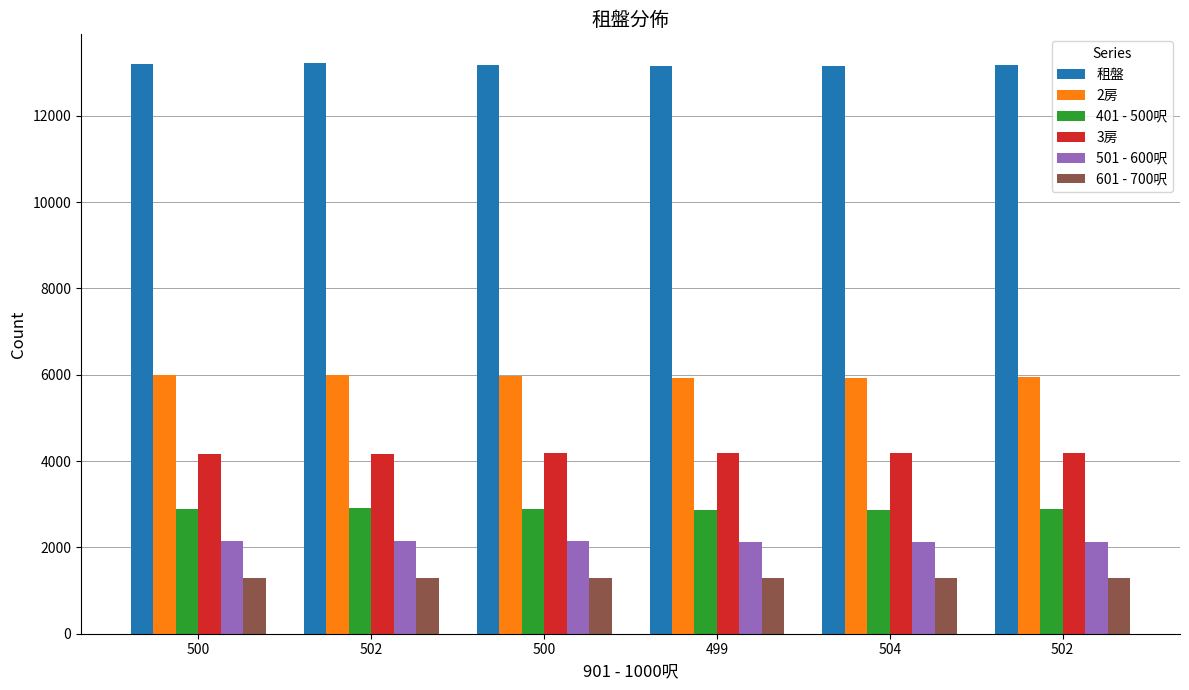

Count the number of categories in the chart.

6